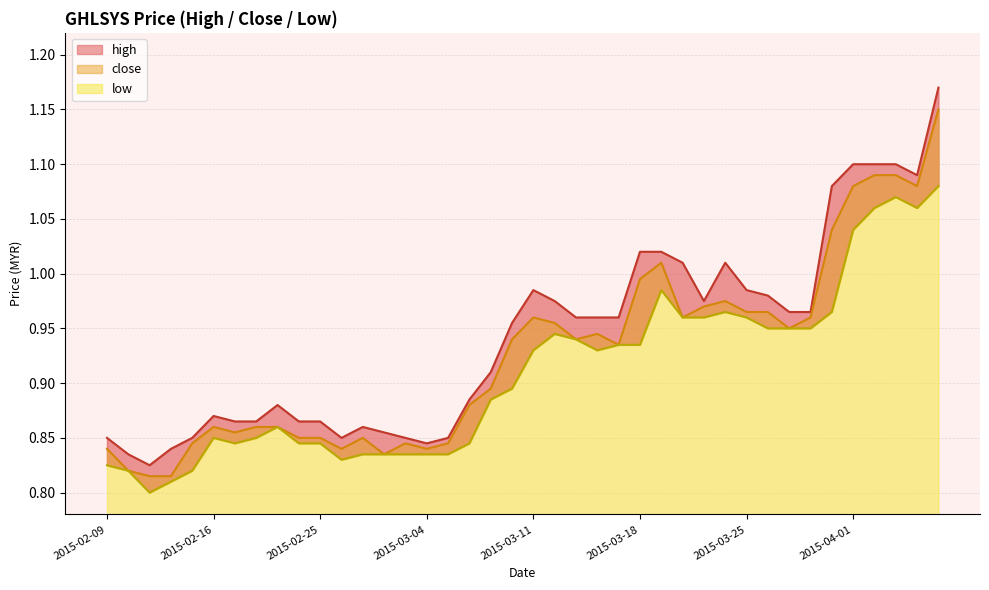

What is the total value across all series at 32?

2.9